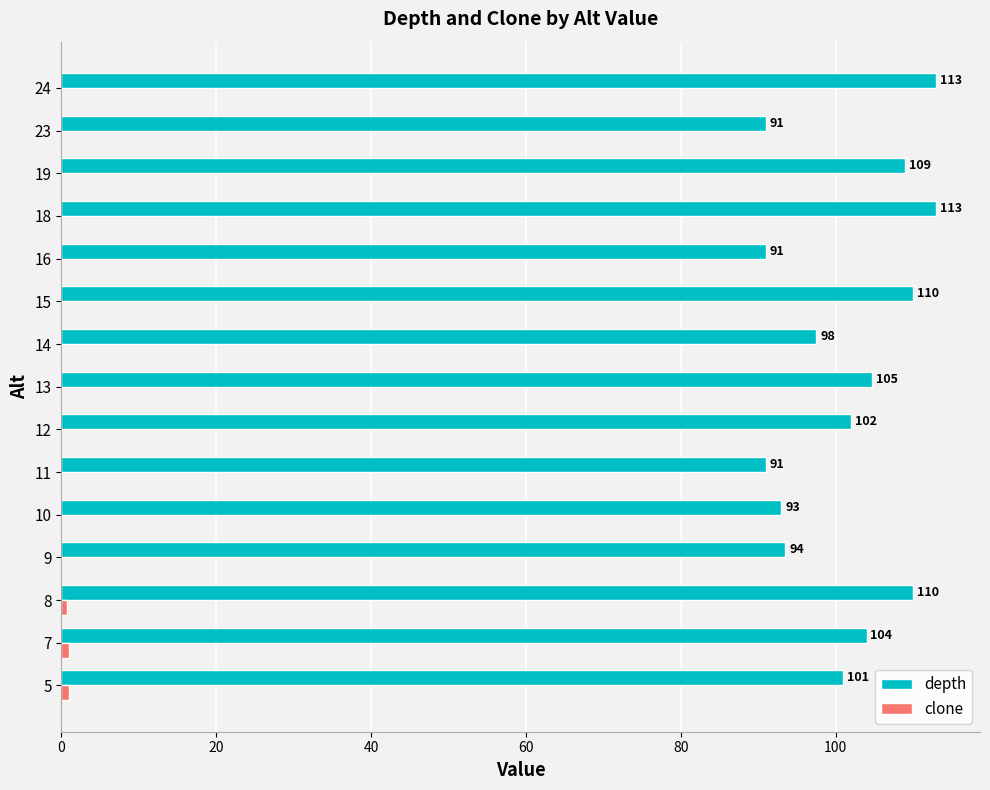

Which series changed the most between 14 and 15?

depth